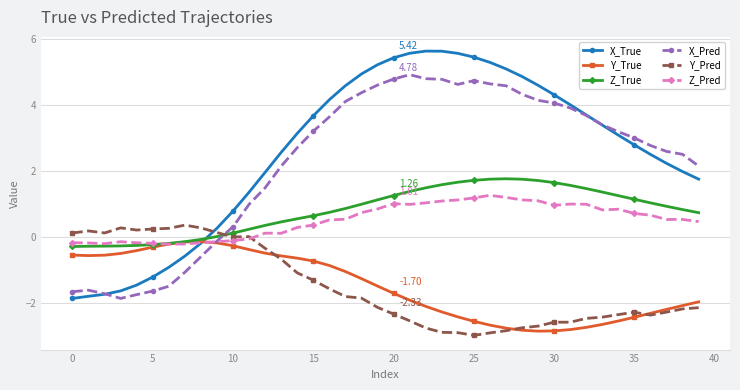

After their last crossing, which series has the higher values: Z_True or Y_Pred?

Z_True